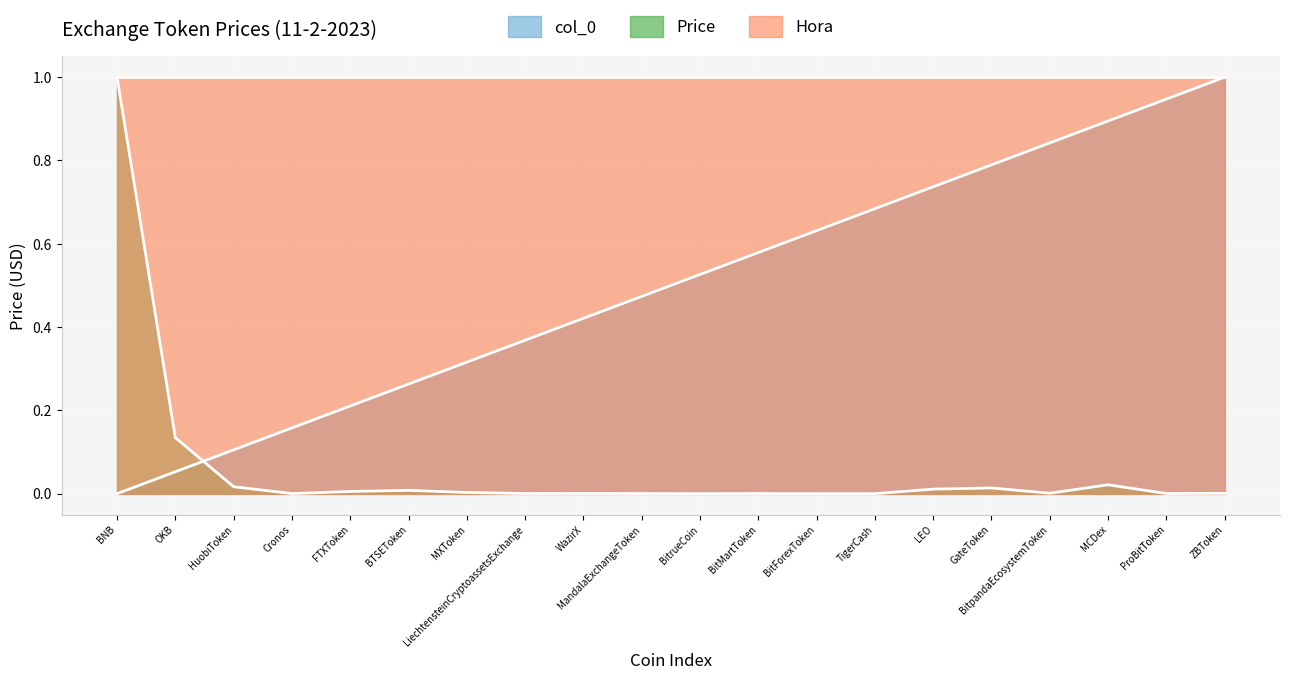

Which series changed the most between FTXToken and BitpandaEcosystemToken?

col_0